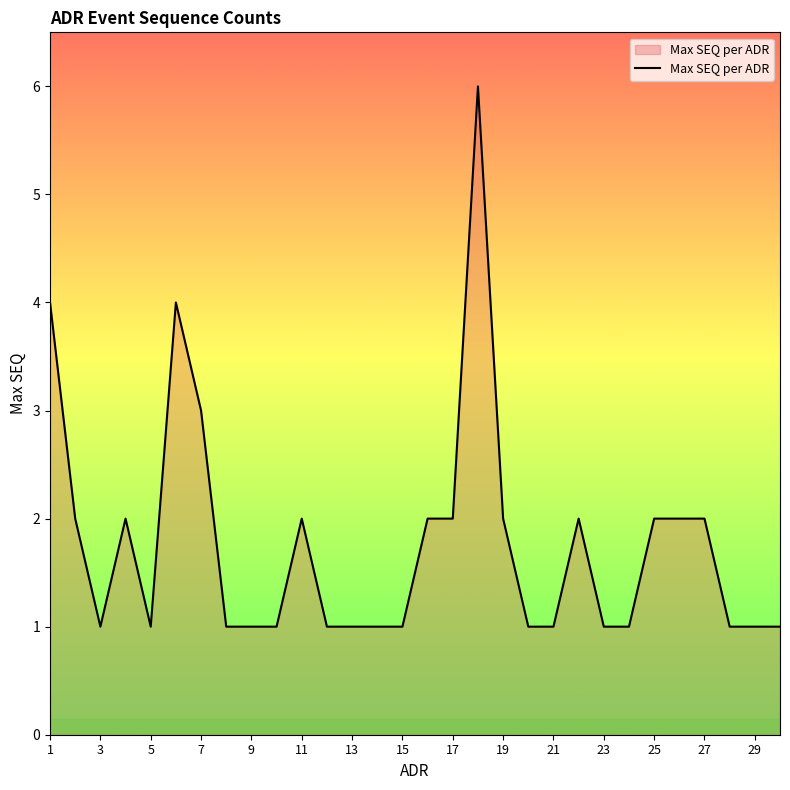

Reading right to left, what are all the values shown in this chart?

1	1	1	2	2	2	1	1	2	1	1	2	6	2	2	1	1	1	1	2	1	1	1	3	4	1	2	1	2	4